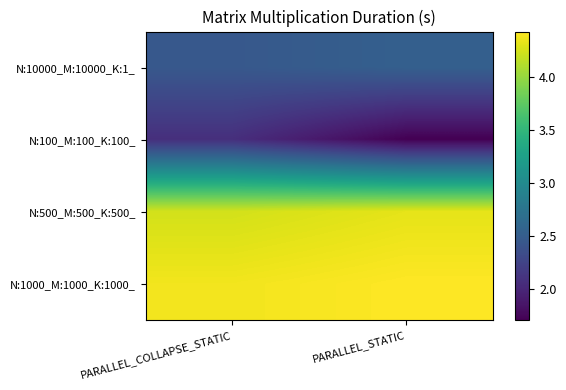

Which category has the highest value across all series?

PARALLEL_STATIC